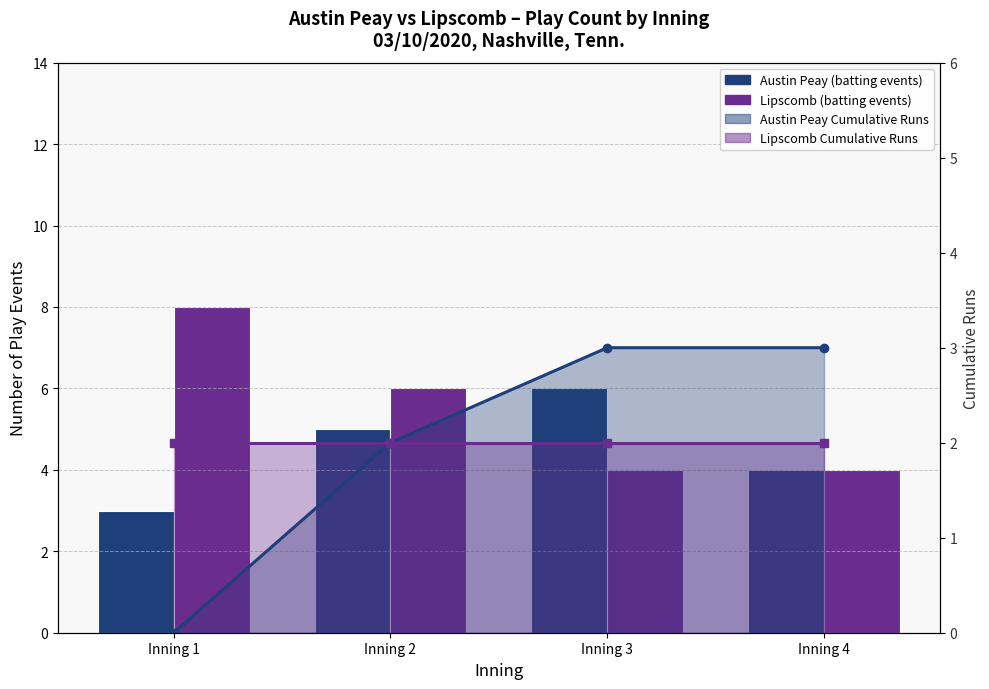

Reading left to right, extract all data points from this chart.

Austin Peay (batting): Inning 1=3	Inning 2=5	Inning 3=6	Inning 4=4
Lipscomb (batting): Inning 1=8	Inning 2=6	Inning 3=4	Inning 4=4
Austin Peay Runs: Inning 1=0	Inning 2=2	Inning 3=3	Inning 4=3
Lipscomb Runs: Inning 1=2	Inning 2=2	Inning 3=2	Inning 4=2